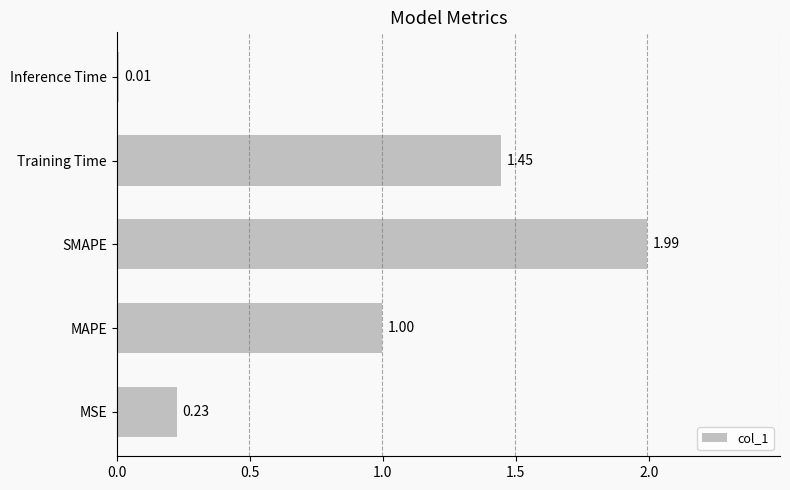

What is the sum of all values?

4.7